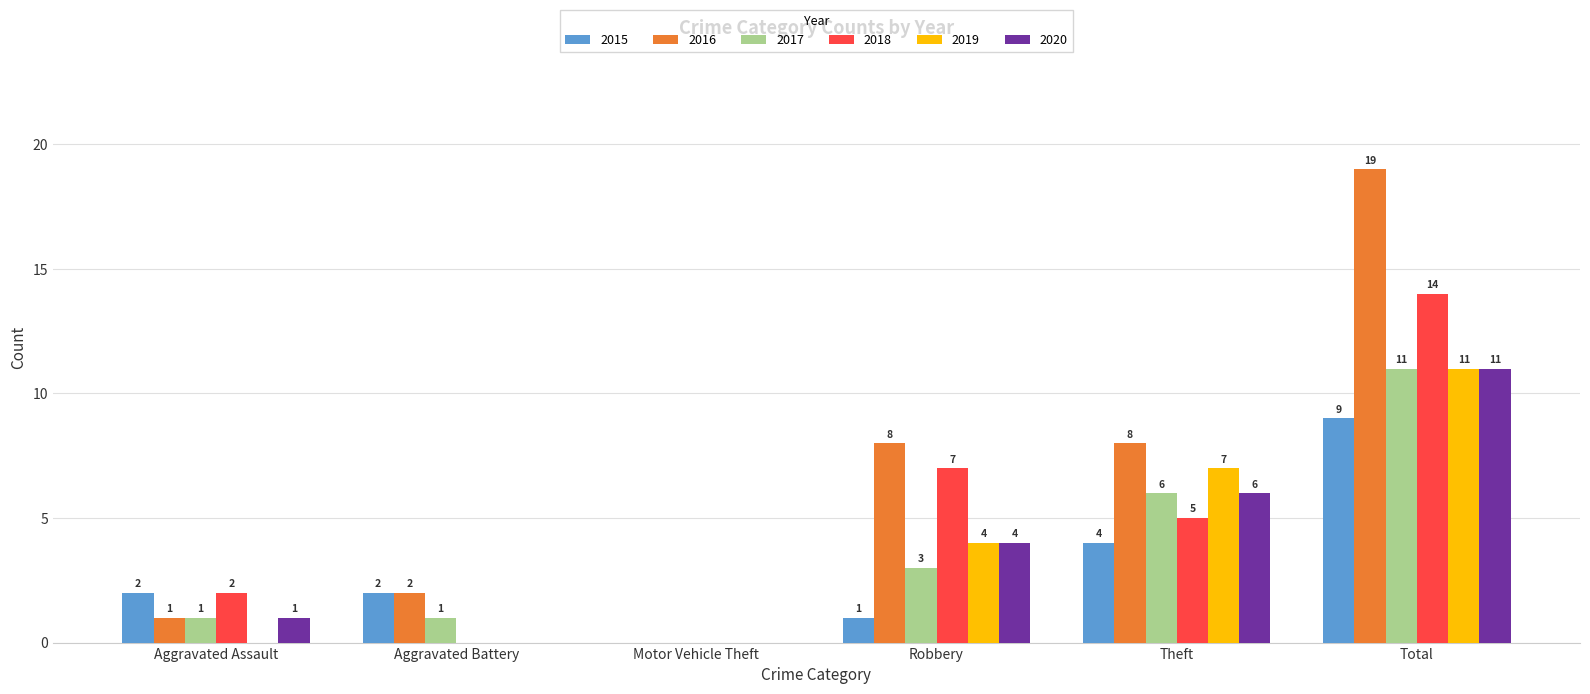

Between Aggravated Battery and Theft, which series saw the biggest shift?

2019